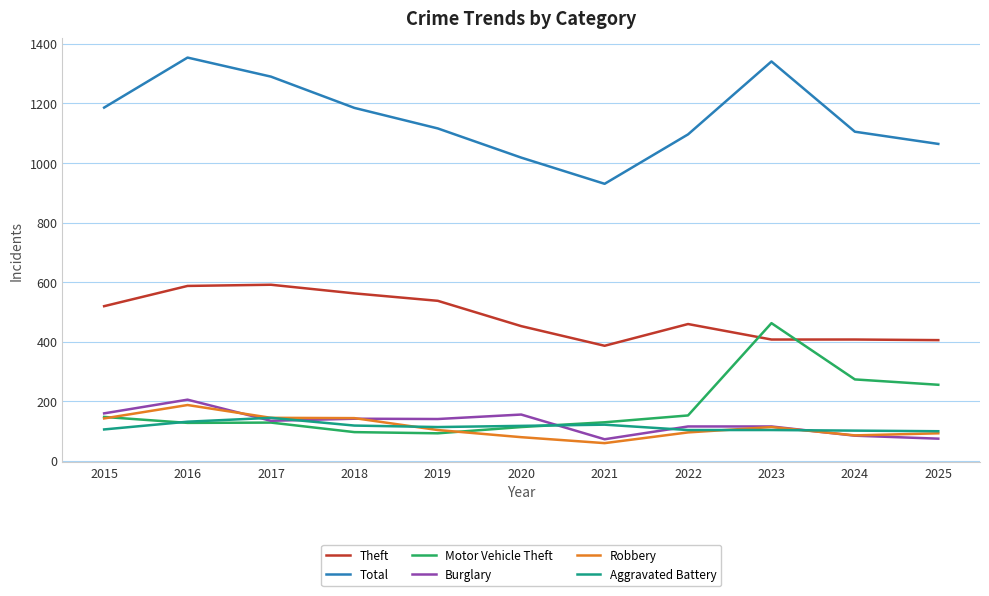

After their last crossing, which series has the higher values: Burglary or Motor Vehicle Theft?

Motor Vehicle Theft